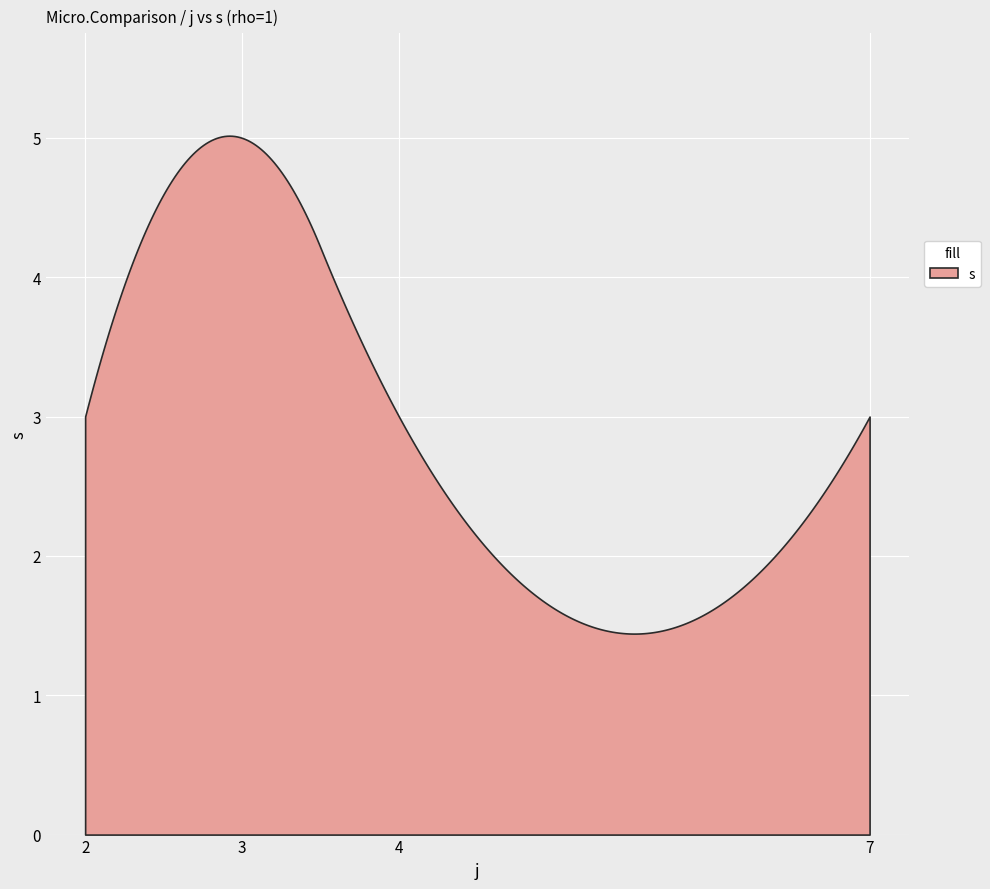

True or false: s and rho cross at least once.

False